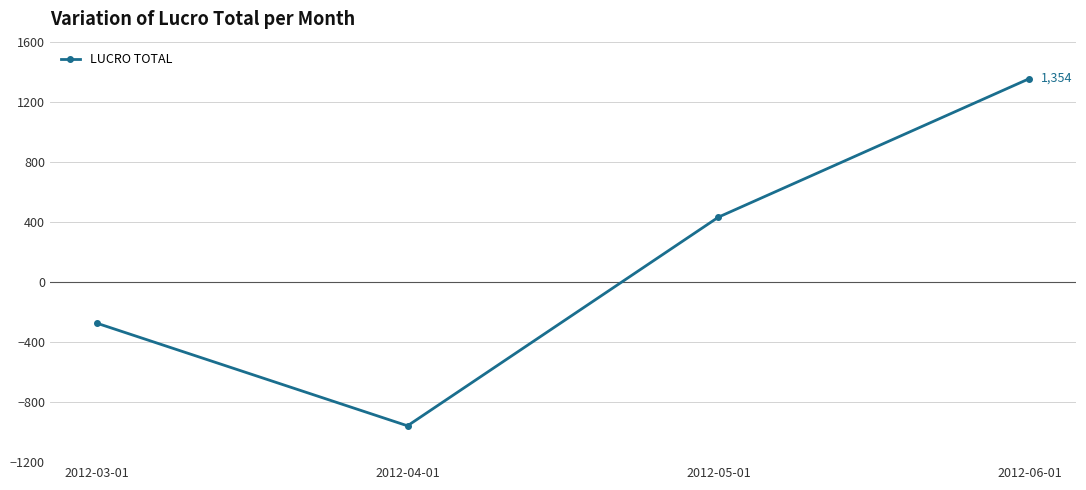

What is the sum of all values?

554.0